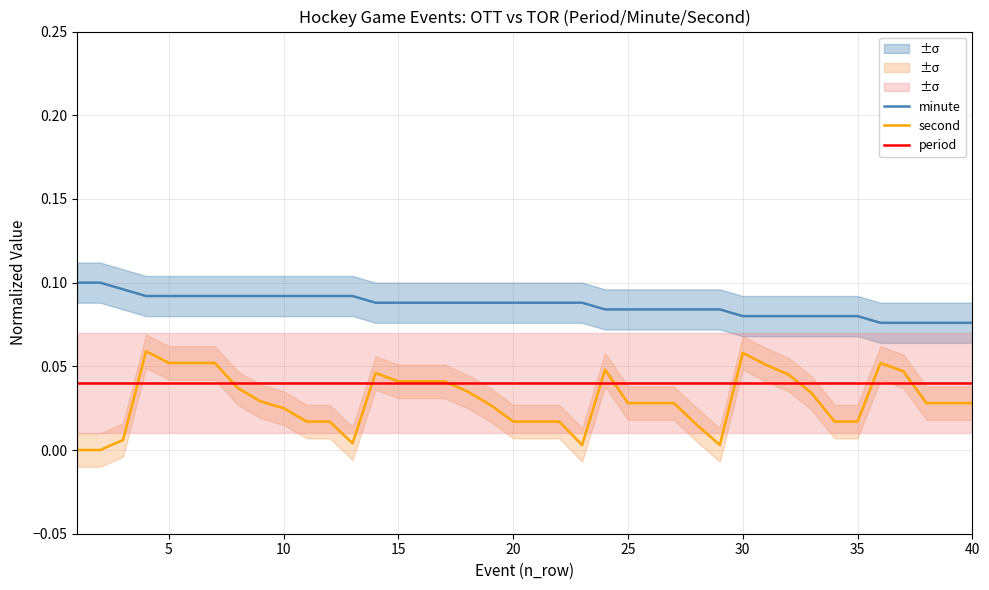

True or false: minute and second intersect in this chart.

False